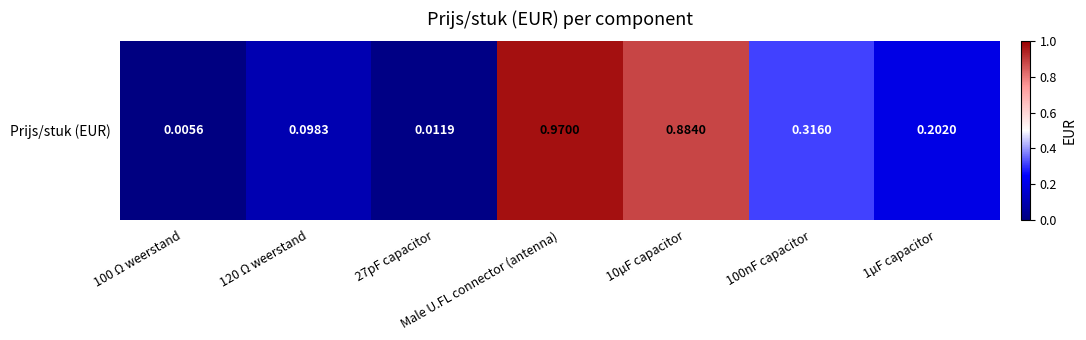

What is the sum of the values at 10µF capacitor and 1µF capacitor?

1.1